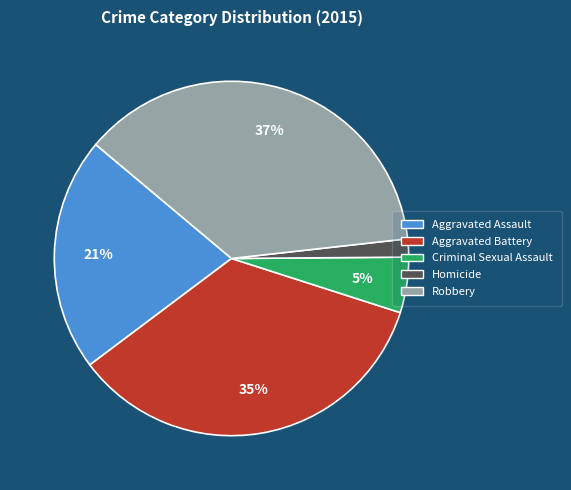

How many segments does this pie chart have?

5